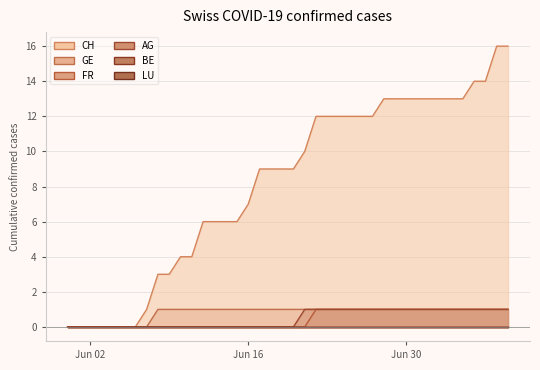

True or false: FR has more than 2 interior local peaks.

False